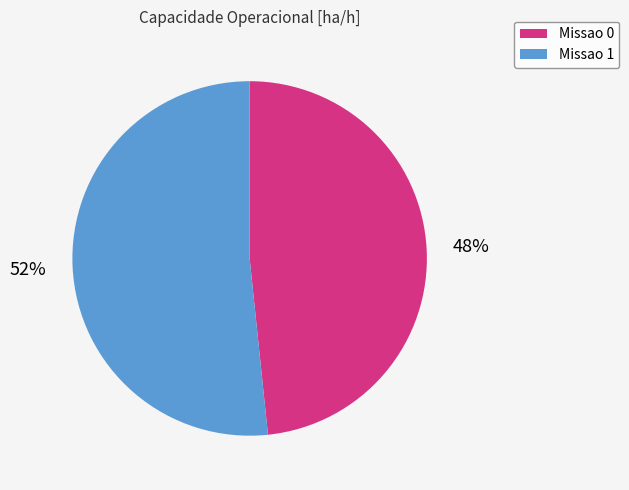

To the nearest percent, what percentage of the pie is Missao 0?

48%